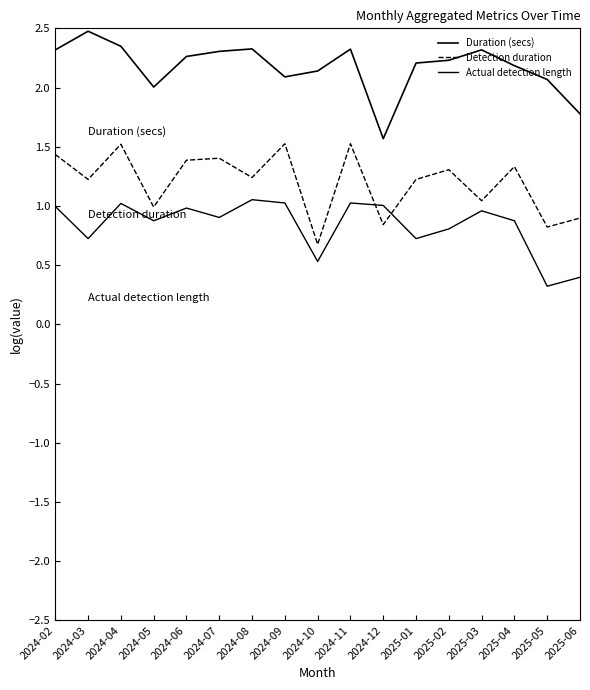

At which category is the sum across all series the highest?

2024-04